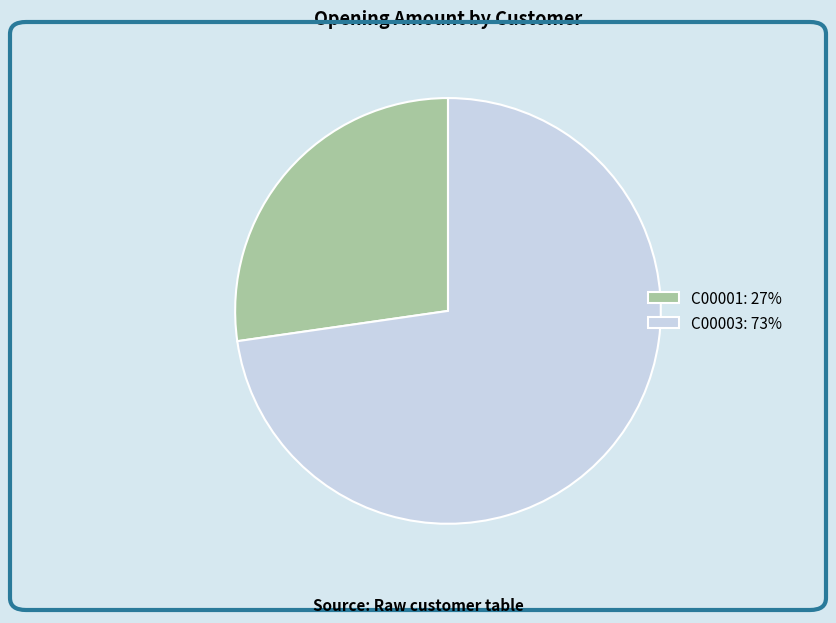

Which category has the smallest portion of the pie?

C00001